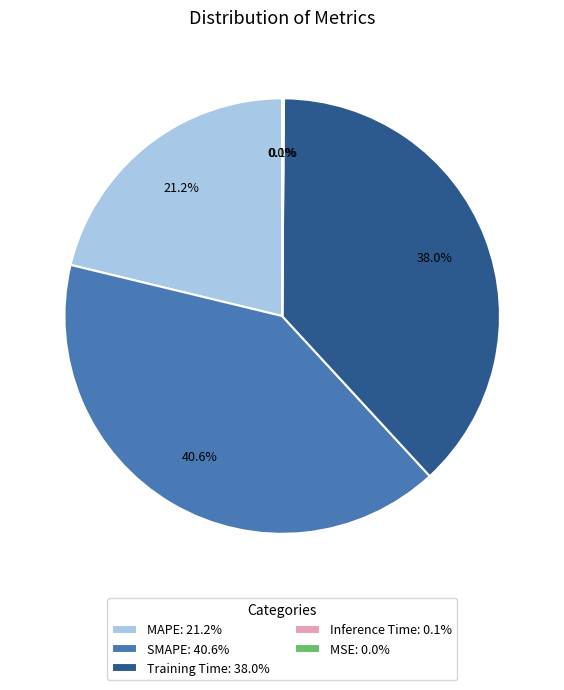

Between Training Time: 38.0% and MAPE: 21.2%, which is larger?

Training Time: 38.0%